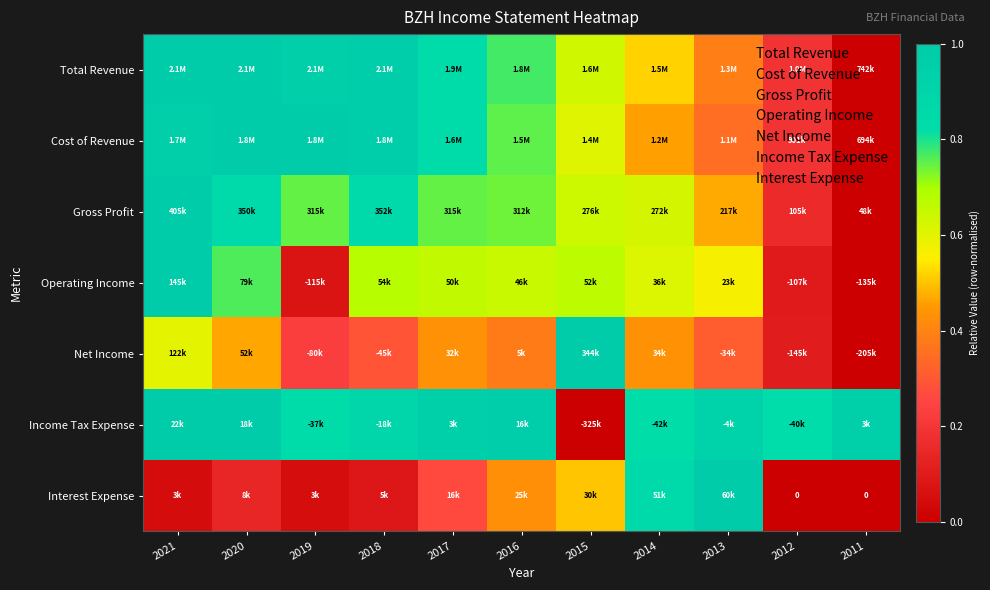

Which series changed the most between 2019 and 2018?

Operating Income